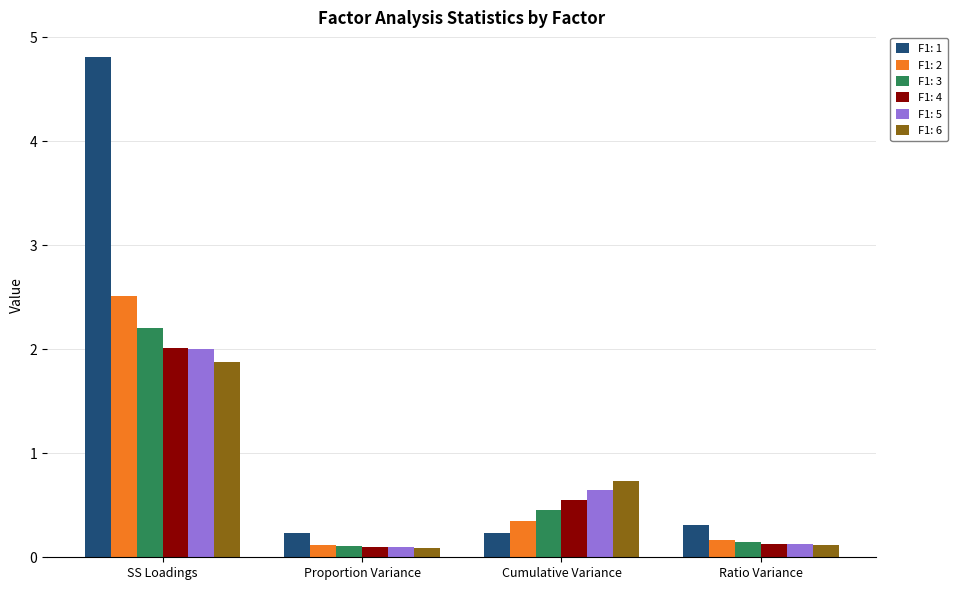

What is the average value of the F1: 4 series?

0.7